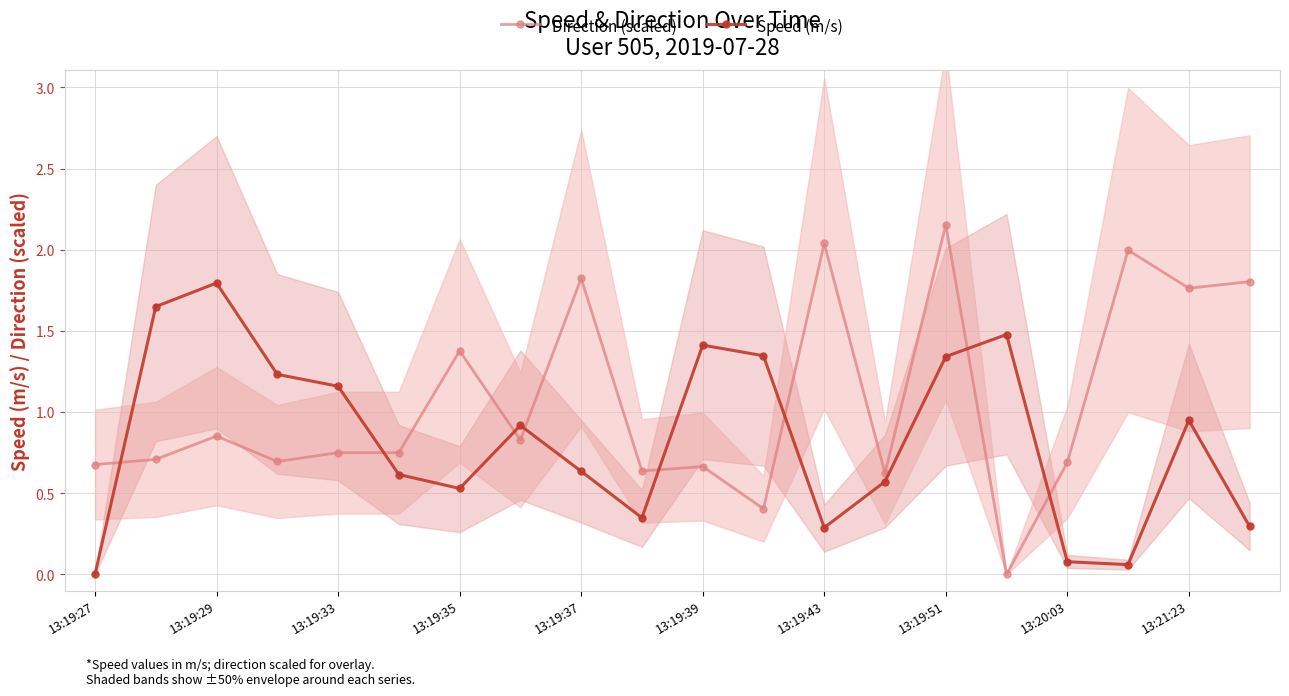

True or false: Speed (m/s) has a value of 0.4 at 13:19:51.

False